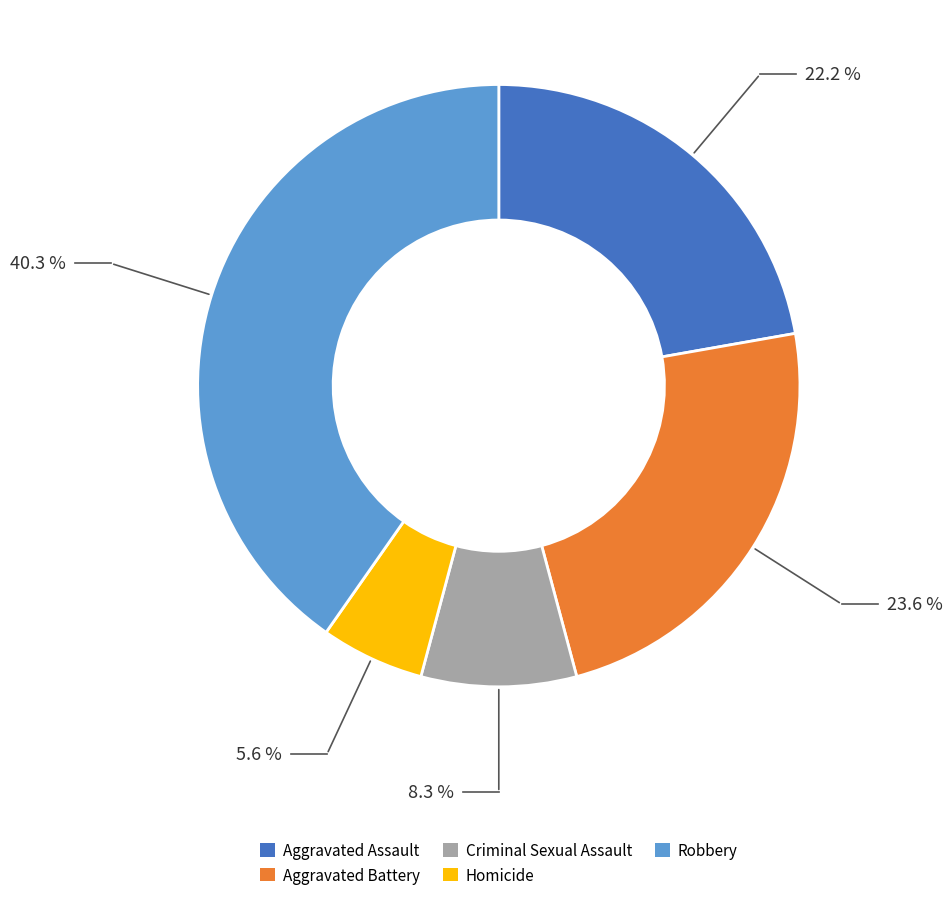

Which slice is the largest?

Robbery